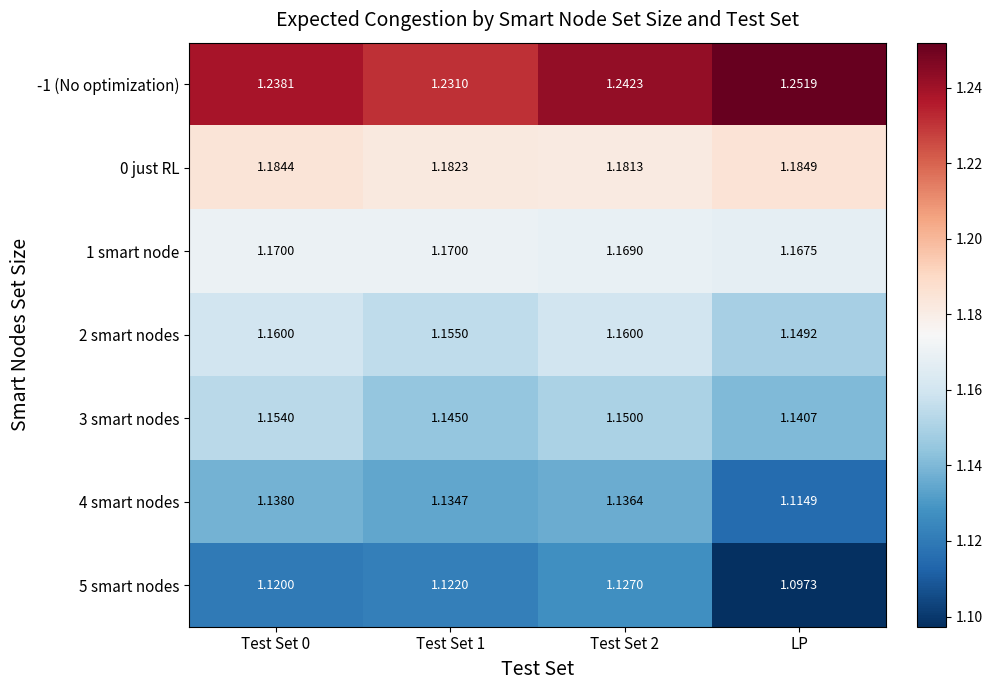

Is the value of 4 smart nodes at Test Set 1 greater than the value of 2 smart nodes at LP?

No